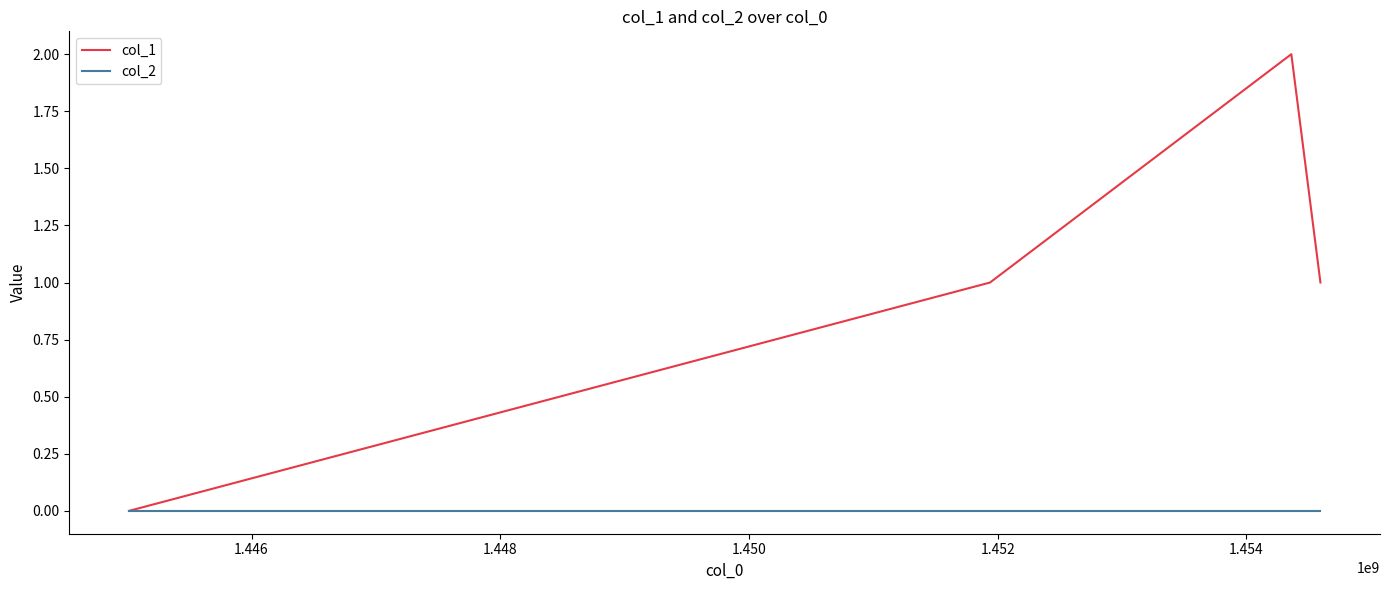

Reading left to right, list all the values displayed in this chart.

col_1: 0	1	2	1
col_2: 0	0	0	0